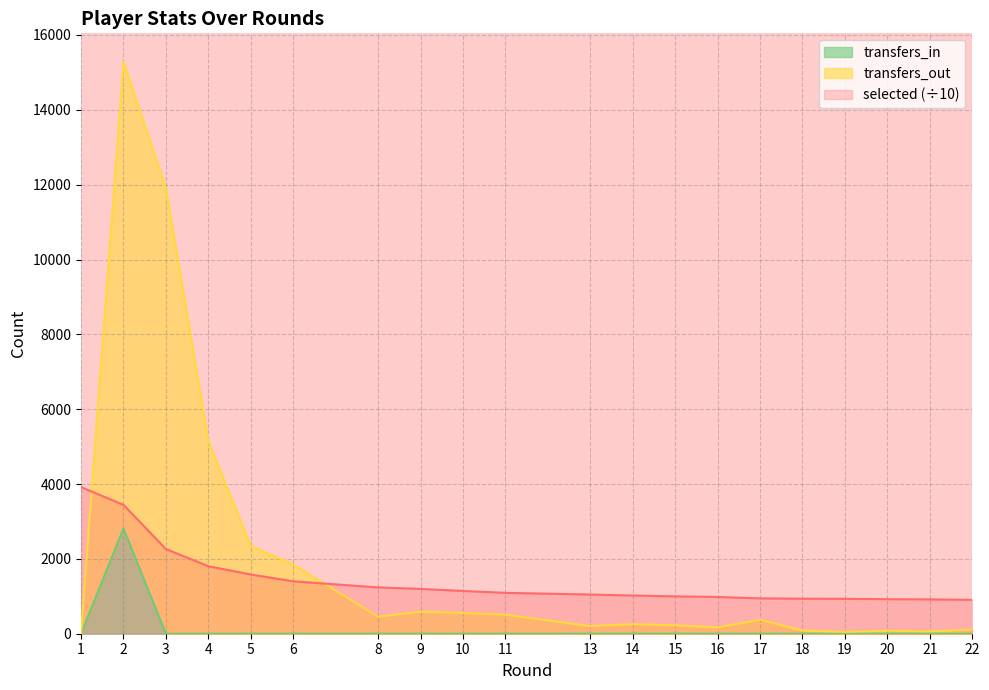

What is the value of the transfers_out point at the 6th from the left?

1852.0